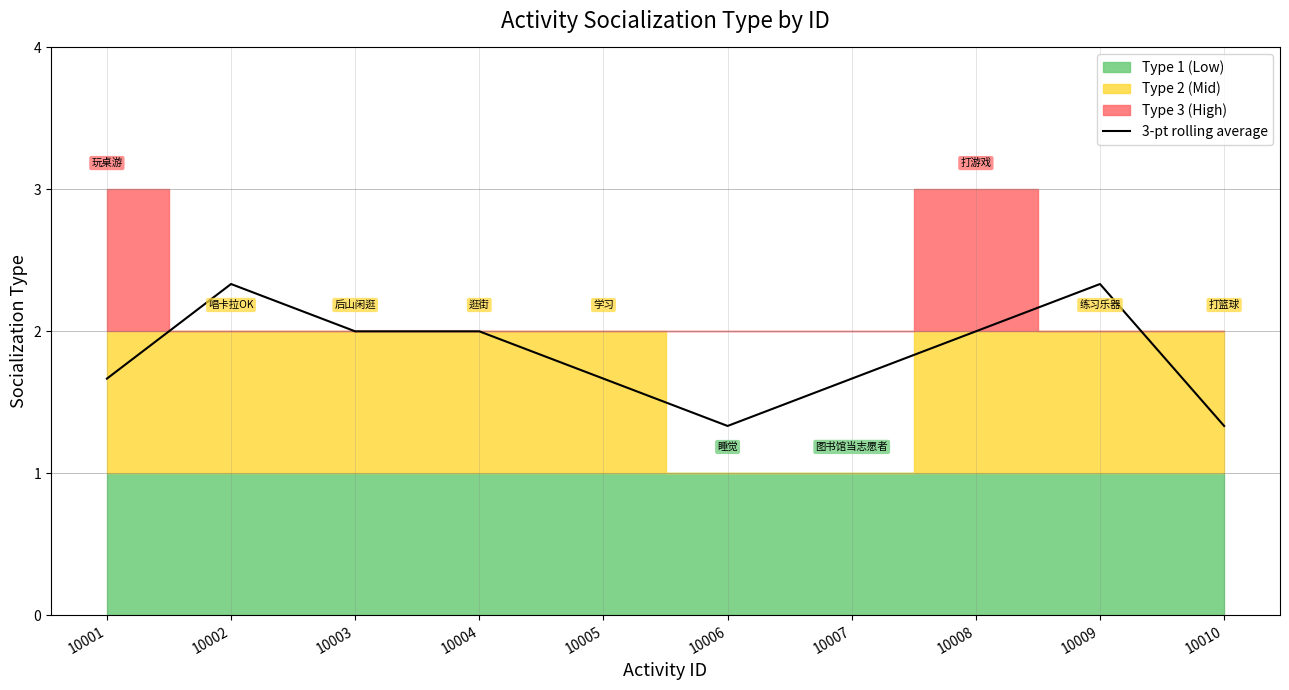

Reading left to right, list all the values displayed in this chart.

10001=1.7	10002=2.3	10003=2.0	10004=2.0	10005=1.7	10006=1.3	10007=1.7	10008=2.0	10009=2.3	10010=1.3